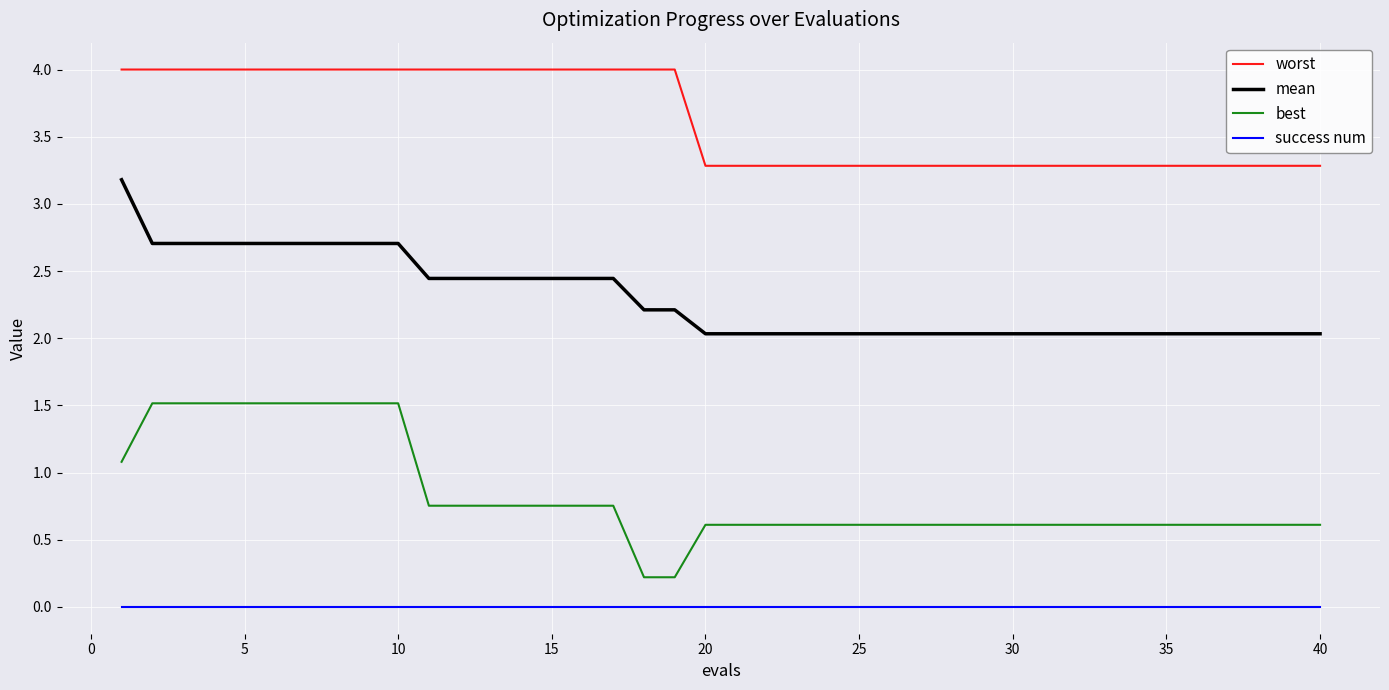

List the series in order of their overall mean, lowest first.

success num, best, mean, worst